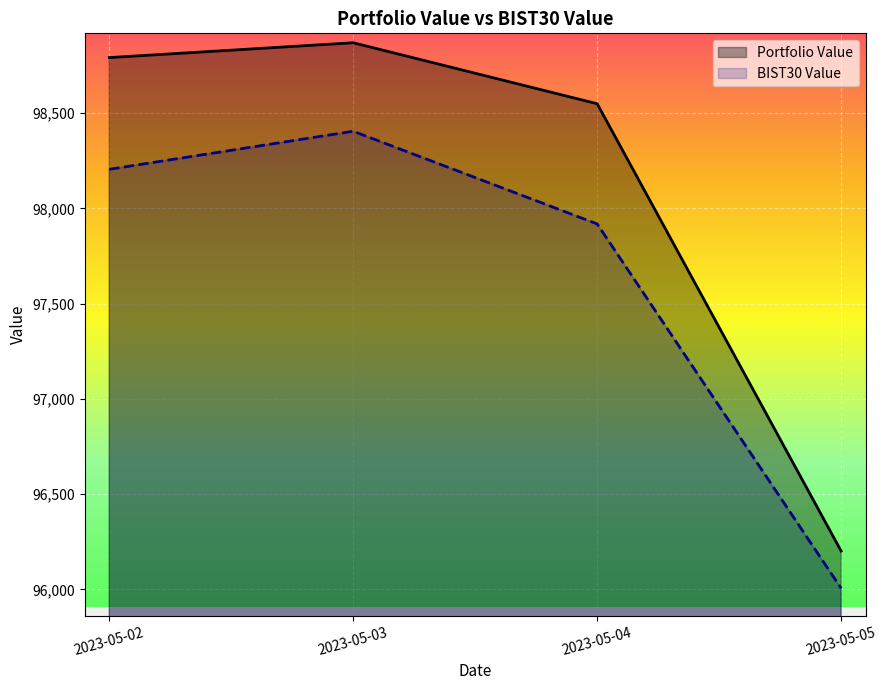

True or false: Portfolio Value has more than 2 points higher than both neighbors.

False